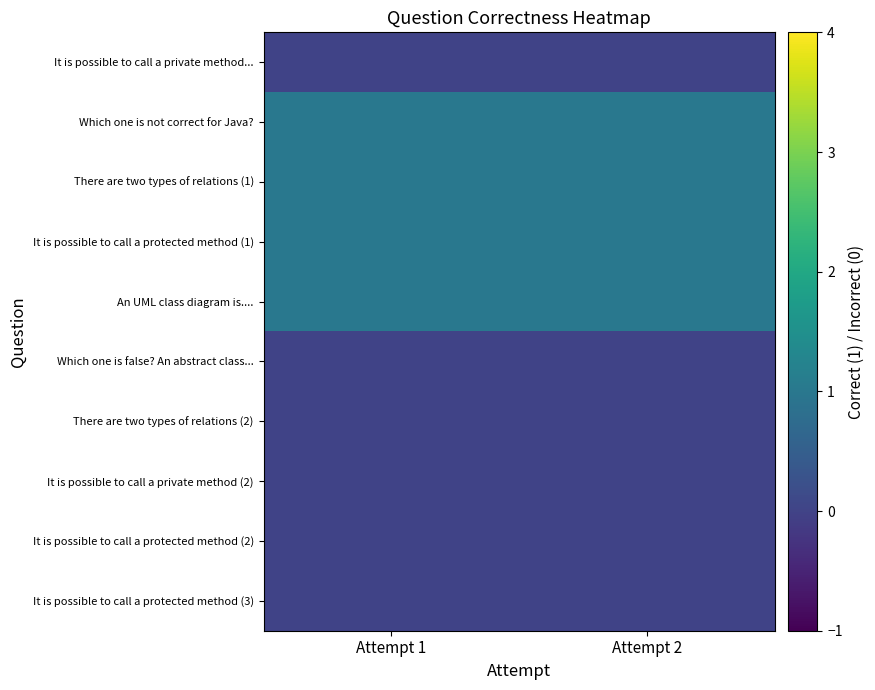

Reading right to left, transcribe all the data shown in this chart.

It is possible to call a private method...: Attempt 2=0	Attempt 1=0
Which one is not correct for Java?: Attempt 2=1	Attempt 1=1
There are two types of relations (1): Attempt 2=1	Attempt 1=1
It is possible to call a protected method (1): Attempt 2=1	Attempt 1=1
An UML class diagram is....: Attempt 2=1	Attempt 1=1
Which one is false? An abstract class...: Attempt 2=0	Attempt 1=0
There are two types of relations (2): Attempt 2=0	Attempt 1=0
It is possible to call a private method (2): Attempt 2=0	Attempt 1=0
It is possible to call a protected method (2): Attempt 2=0	Attempt 1=0
It is possible to call a protected method (3): Attempt 2=0	Attempt 1=0